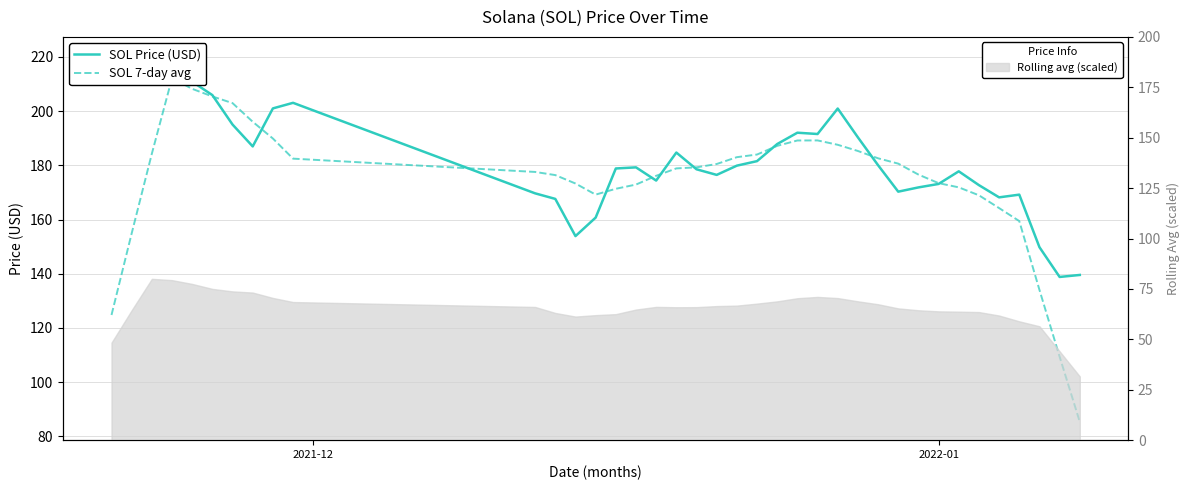

True or false: SOL 7-day avg and SOL Price (USD) intersect in this chart.

True